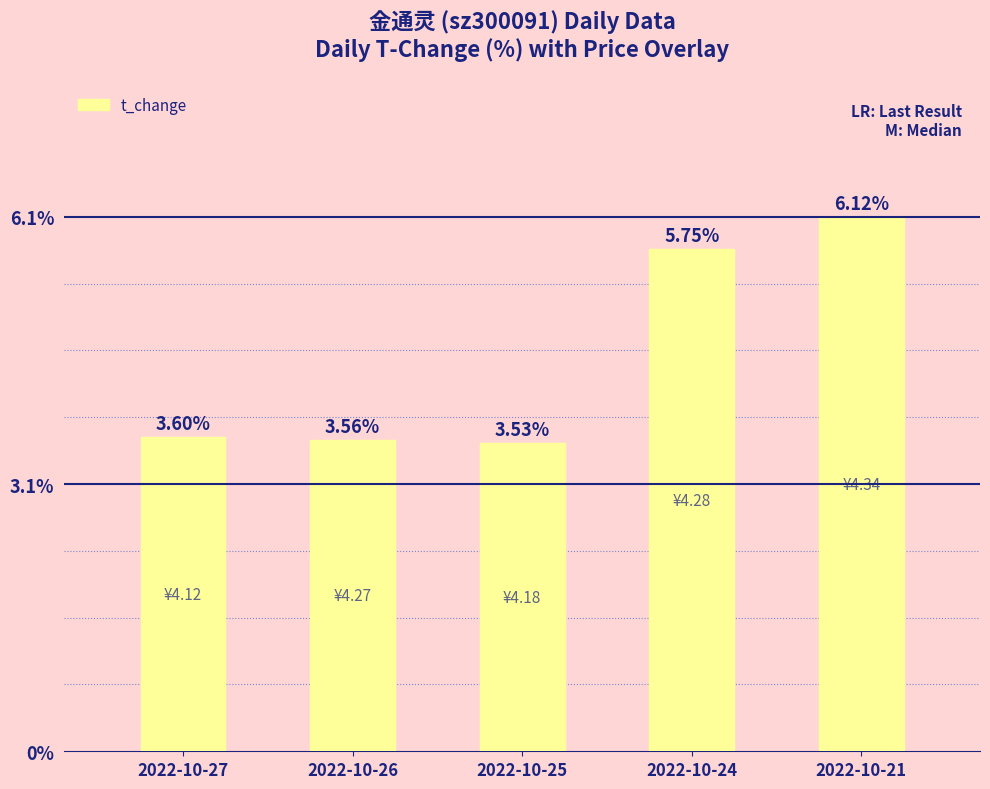

List the labels in order of value, smallest first.

2022-10-25, 2022-10-26, 2022-10-27, 2022-10-24, 2022-10-21